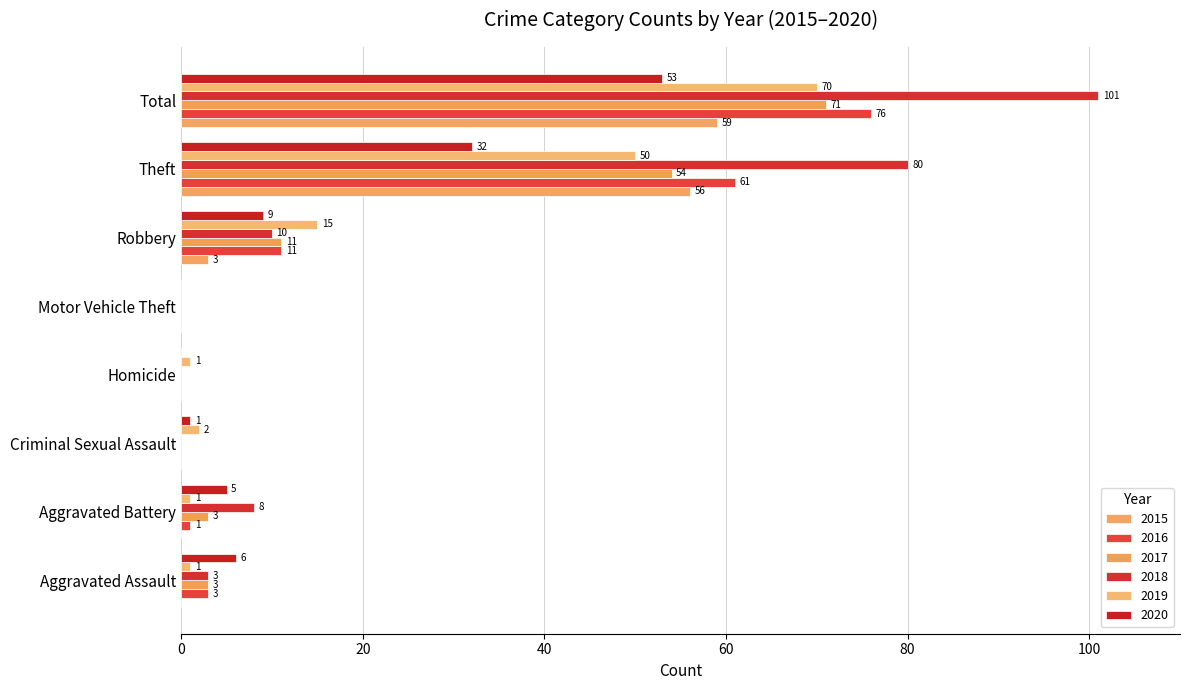

How many categories are shown in the chart?

8